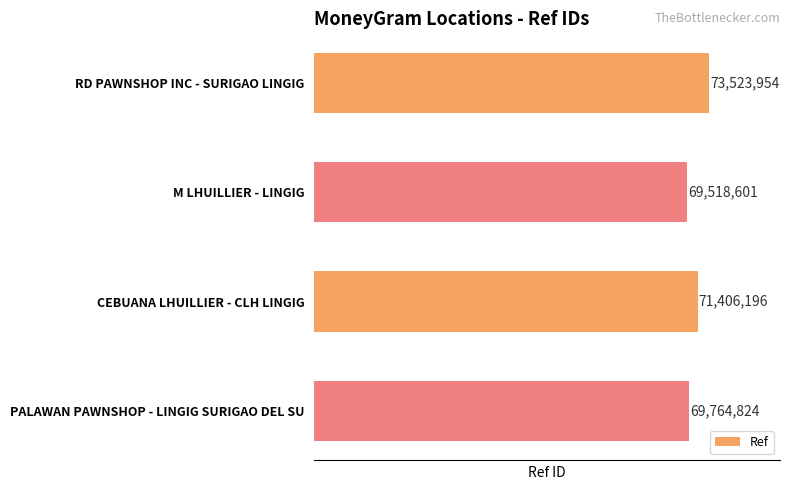

What is the sum of all values?

284213575